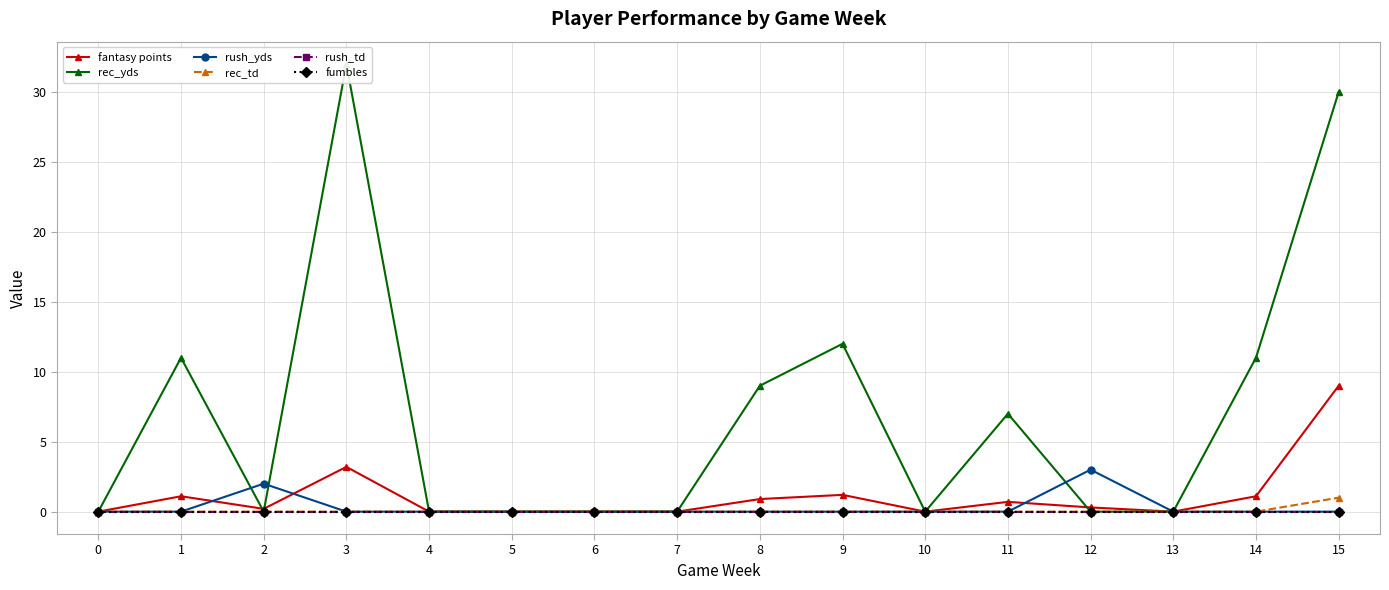

Which series has the largest total across all categories?

rec_yds